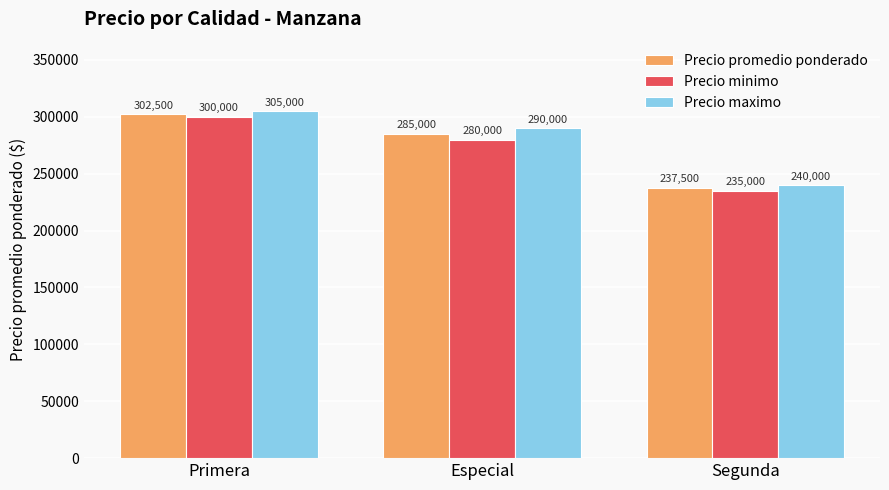

Which label corresponds to the largest value in the chart?

Primera